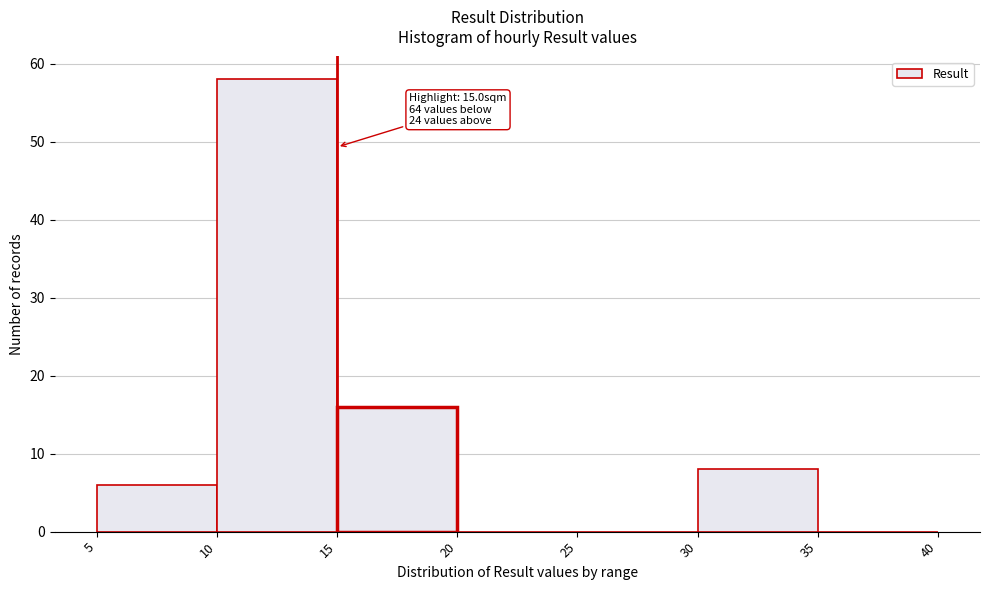

Which range on the x-axis has the tallest bar?

10 to 15